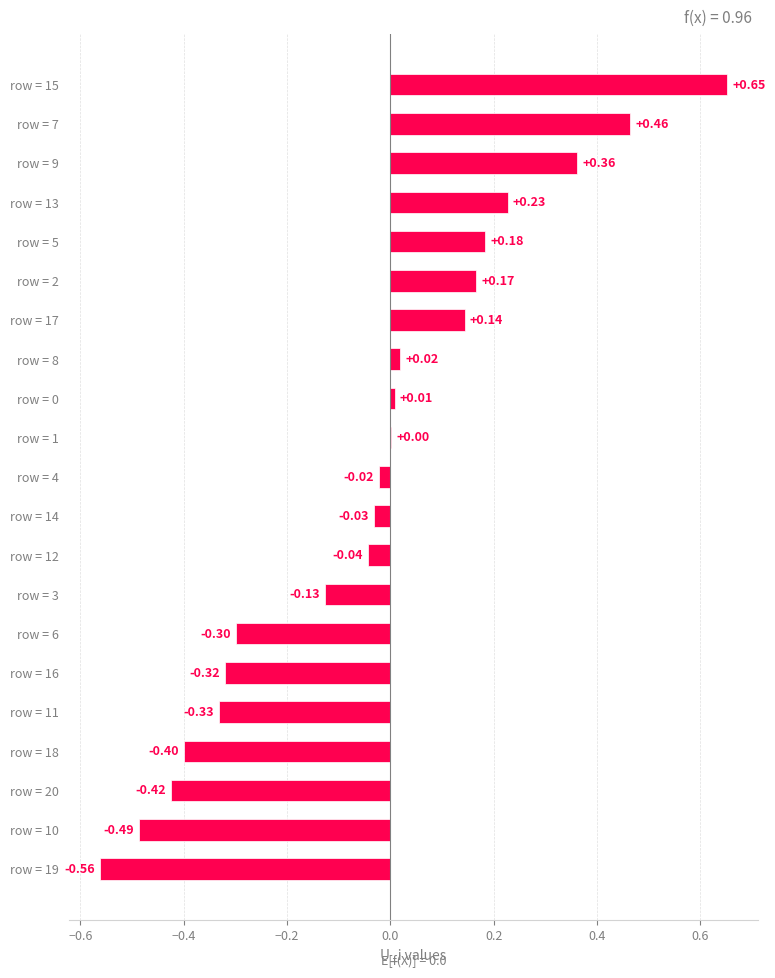

Which has a higher value, row = 20 or row = 7?

row = 7